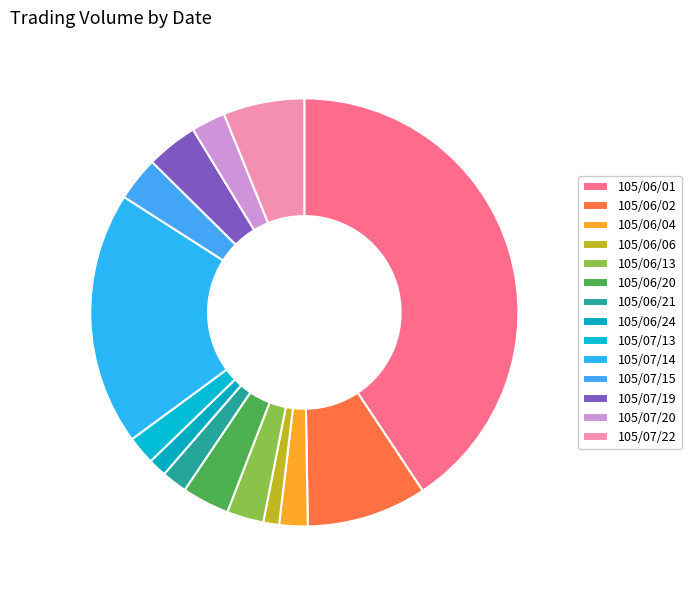

Which category has the biggest portion of the pie?

105/06/01